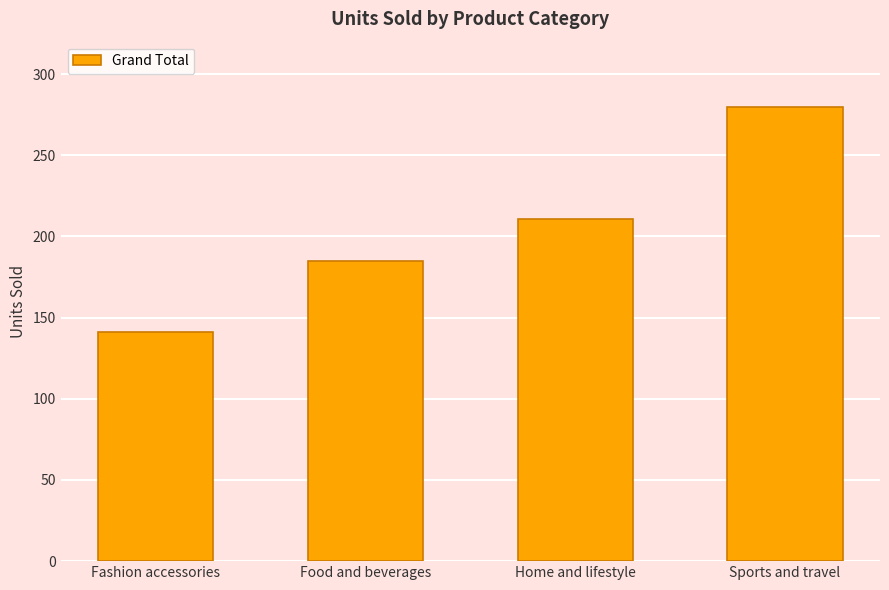

Reading left to right, list all the values displayed in this chart.

141	185	211	280